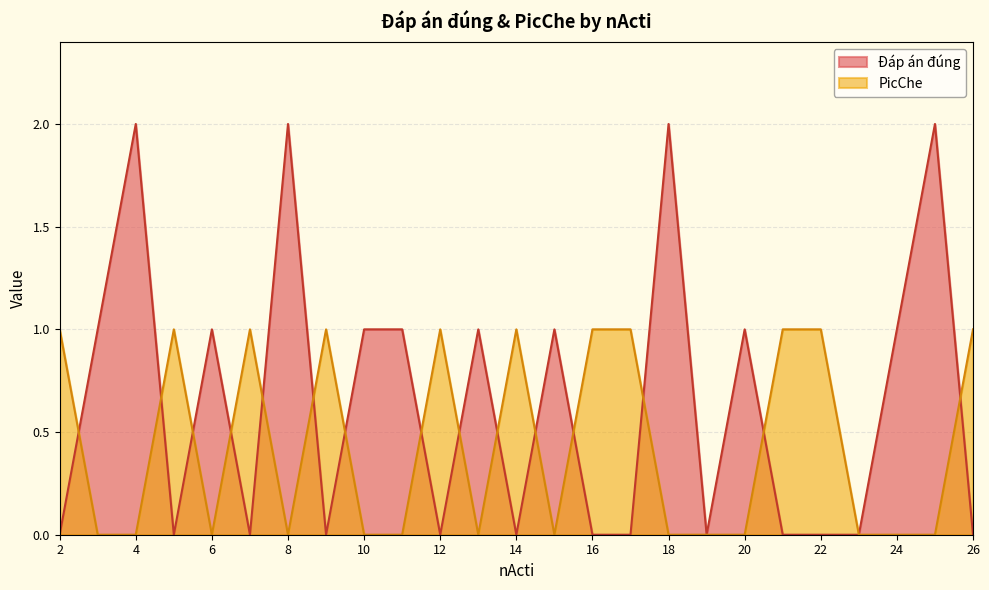

How many values in the Đáp án đúng series exceed 0?

12